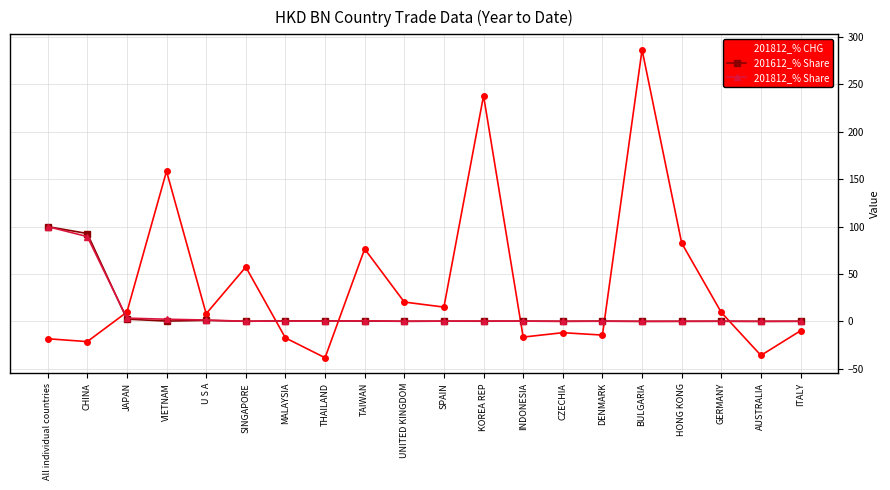

Which category has the highest value across all series?

BULGARIA